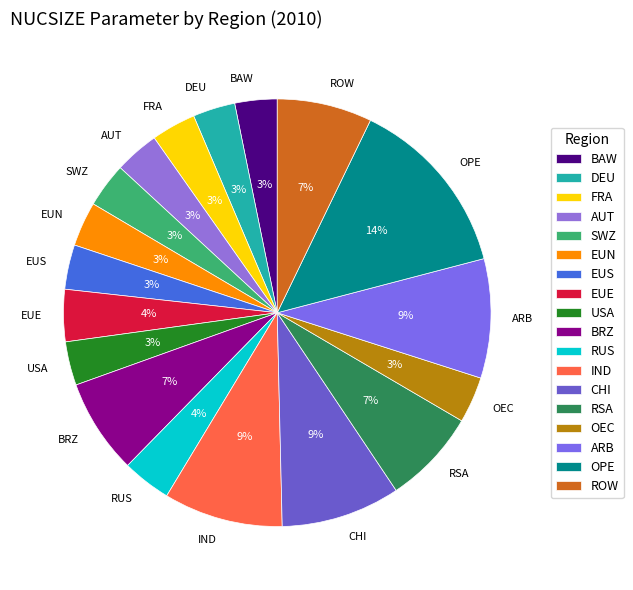

Which has a higher value, FRA or OPE?

OPE